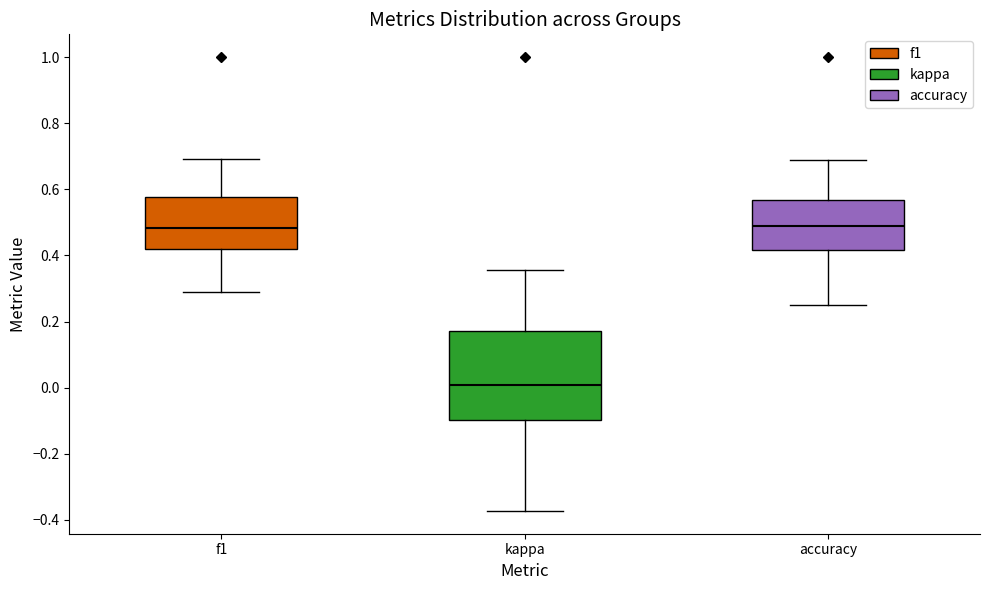

Where does the upper whisker of the box for kappa end on the y-axis? The values are not printed on the chart, so give them approximately, as read against the axis.

0.36